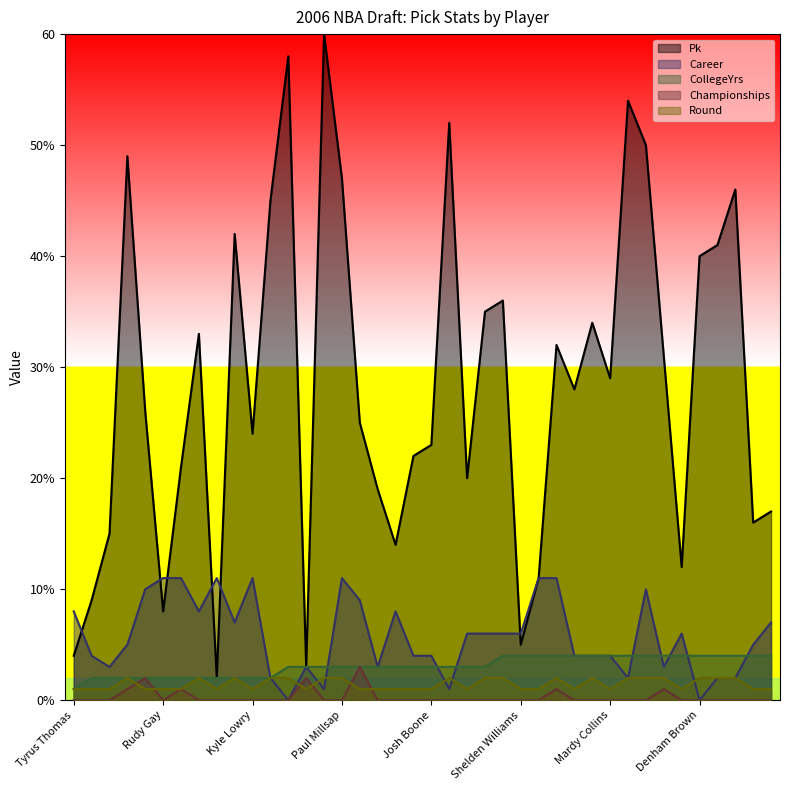

Does the chart display data point markers on the line(s)?

No